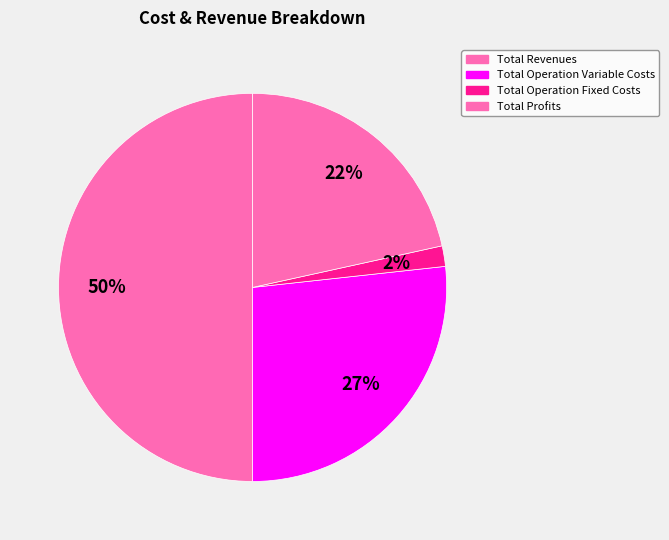

Does Total Operation Fixed Costs account for over 50% of the chart?

No